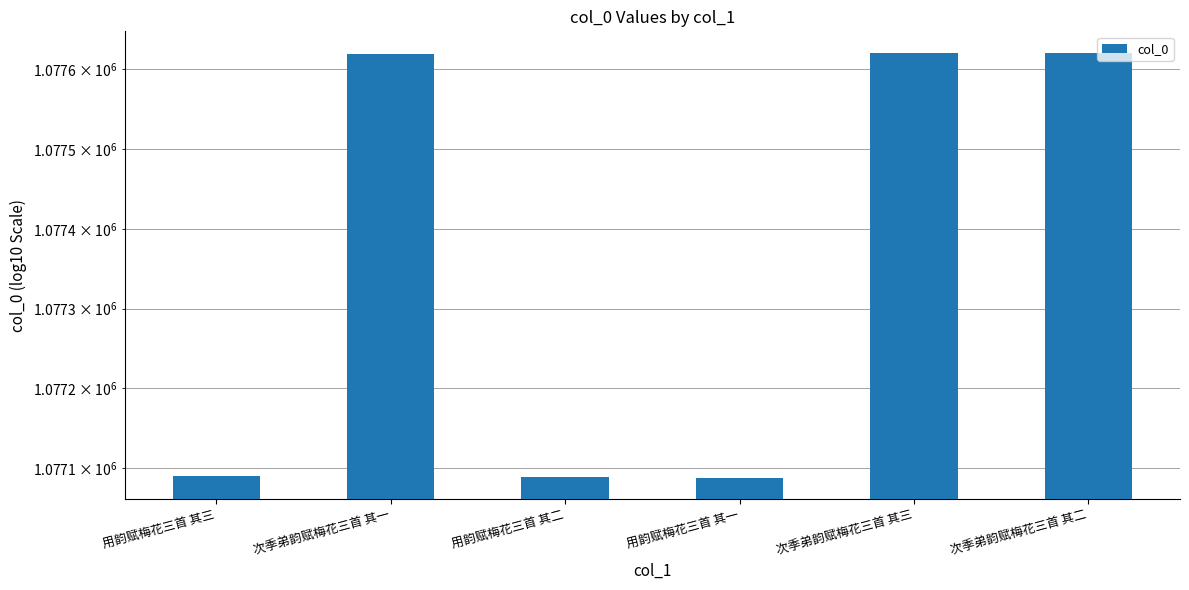

The value at 次季弟韵赋梅花三首 其二 is 1077620. True or false?

True